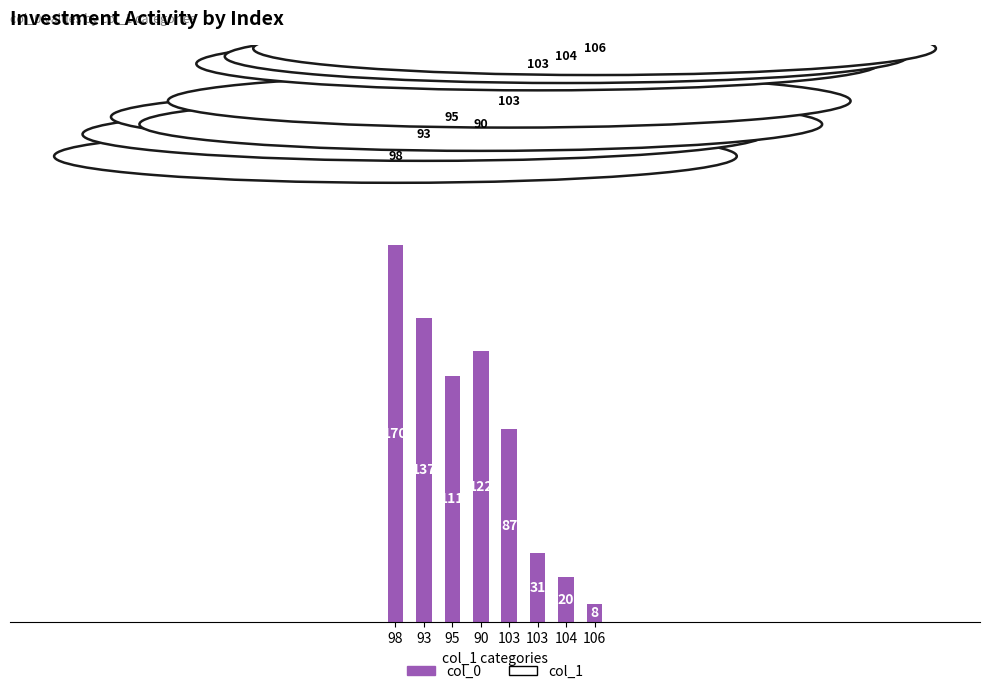

How many series are shown in this chart?

2